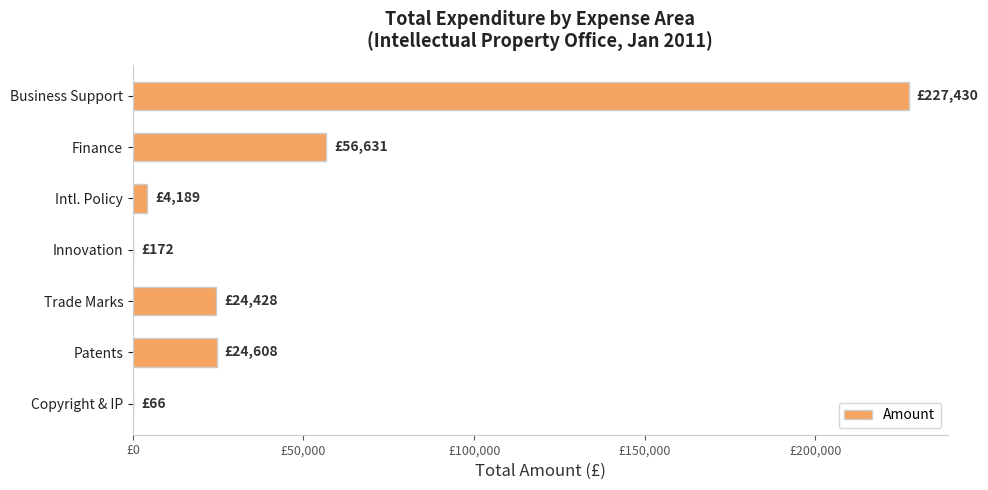

Are the bars horizontal?

Yes